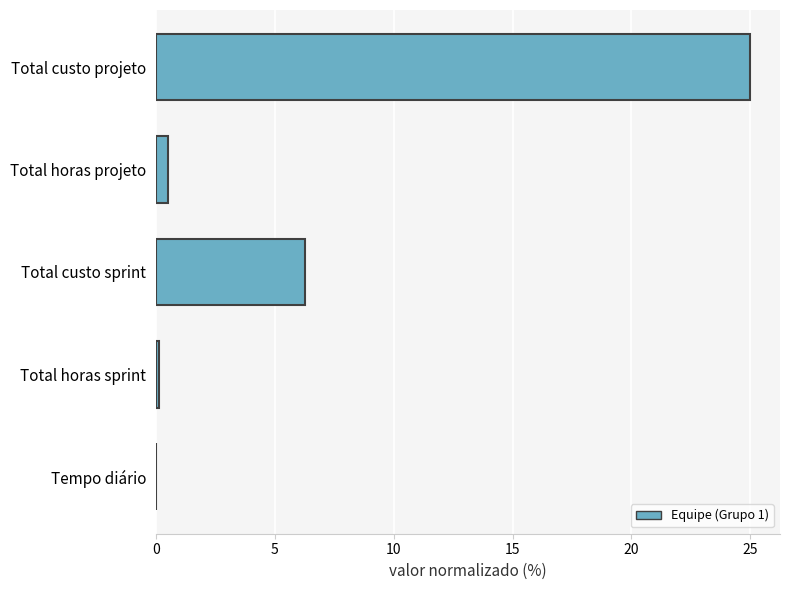

What is the greatest value displayed?

25.0